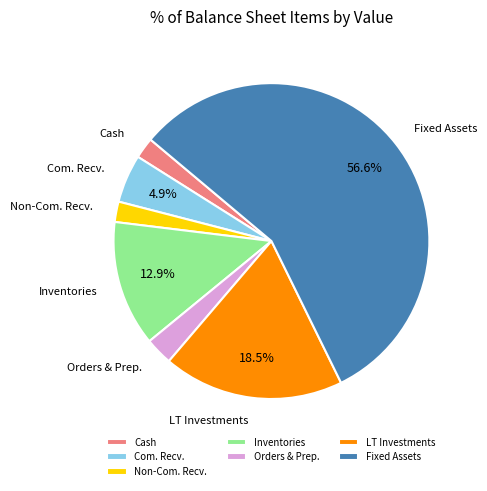

Combined, do Com. Recv. and Orders & Prep. account for over 50%?

No